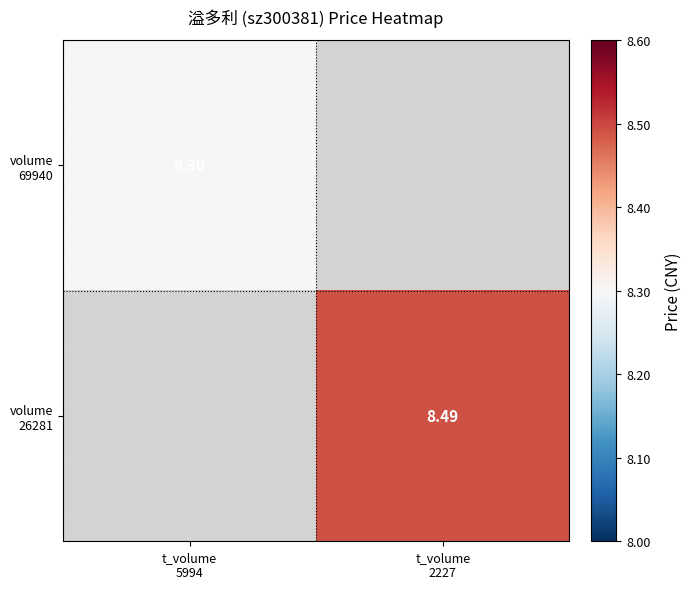

How many values in volume 26281 are above zero?

1